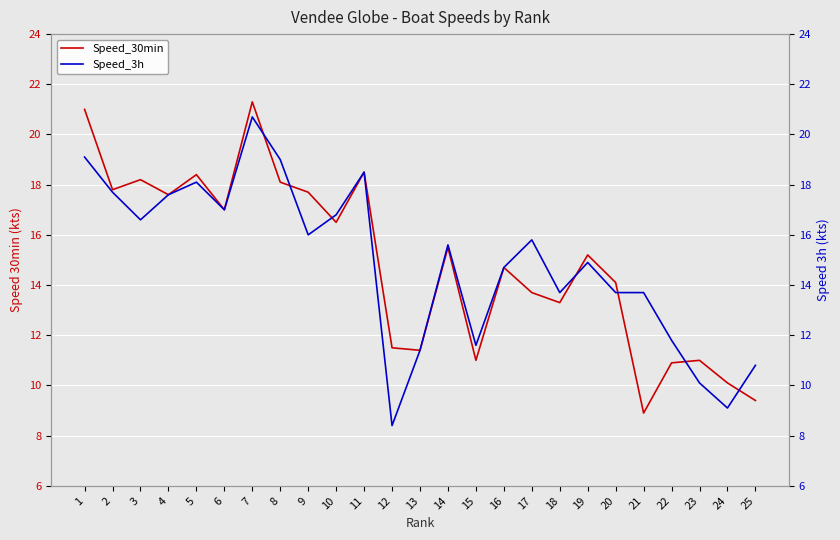

Where does the Speed_30min series first go above 15?

1